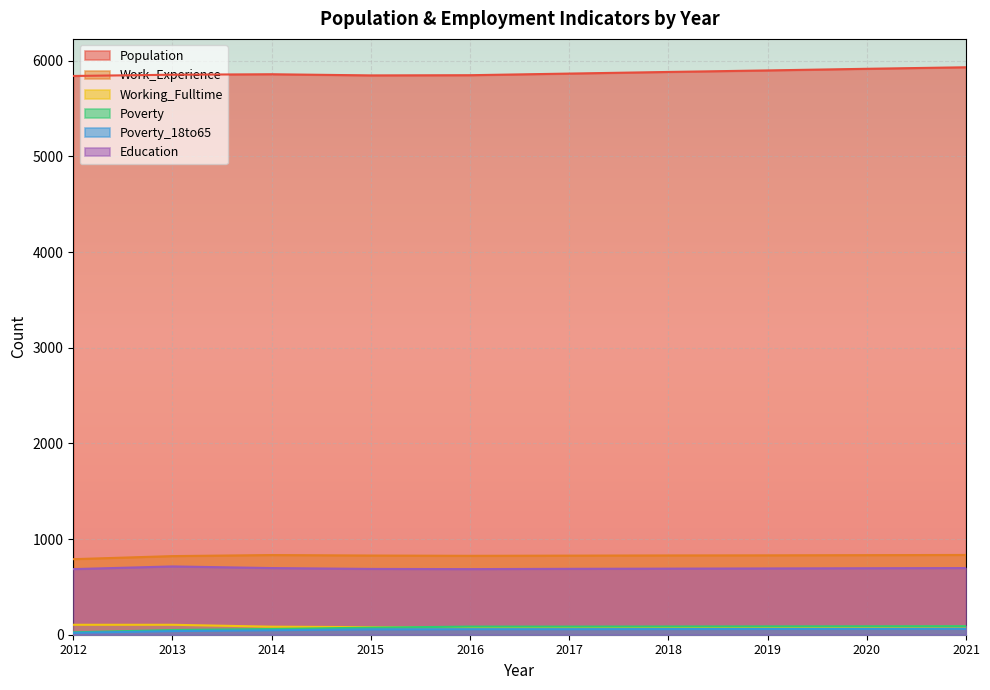

At which label is Poverty closest to 57?

2014